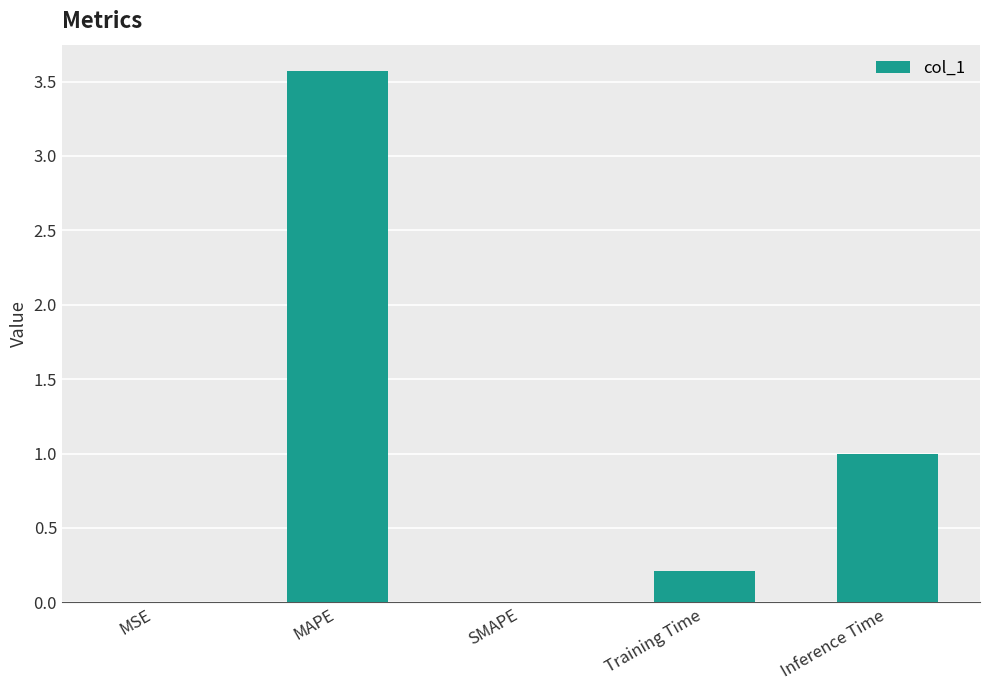

What is the sum of all values?

4.8